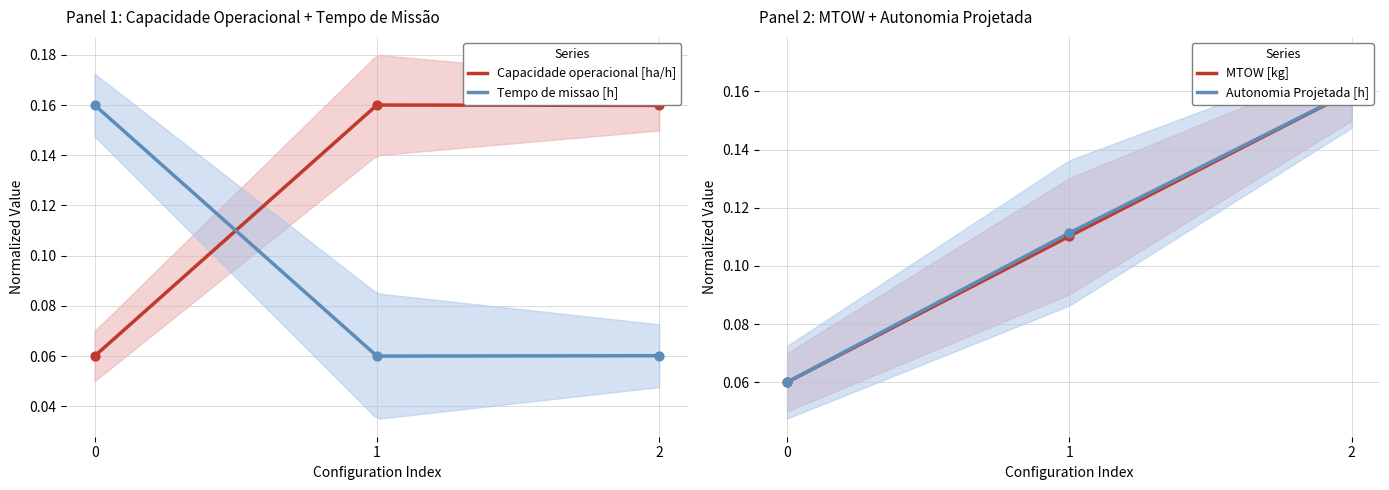

Which series has the largest total across all categories?

Capacidade operacional [ha/h]